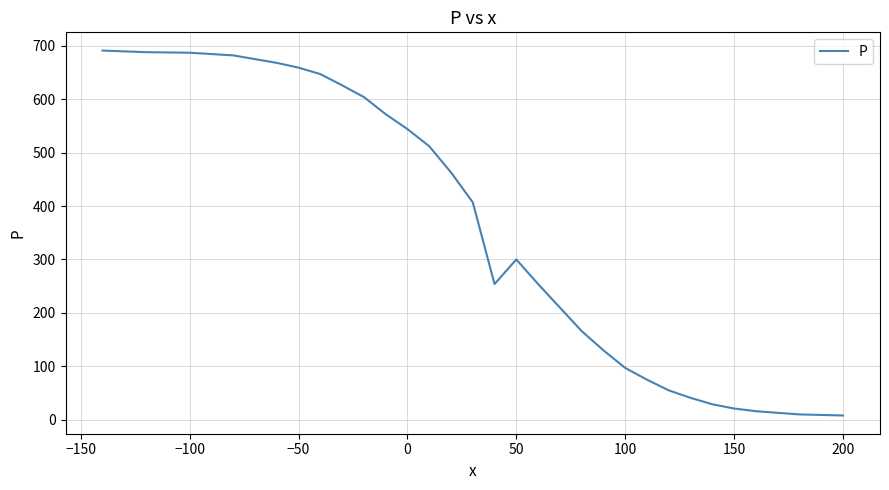

What is the greatest value displayed?

691